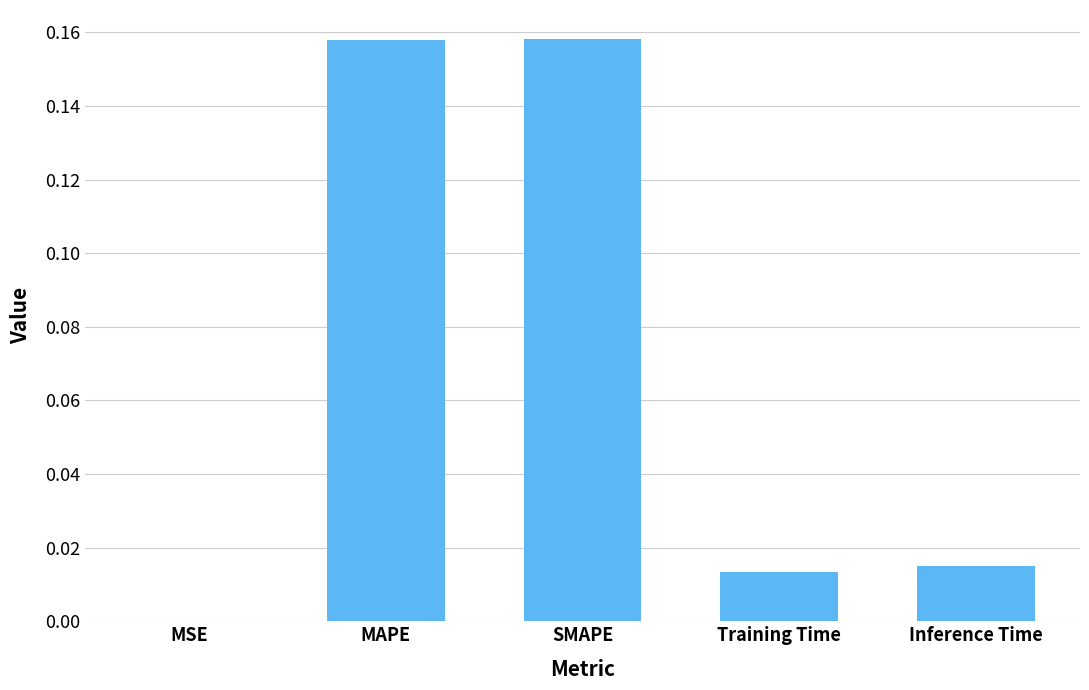

True or false: the data shows 0.1 at SMAPE.

False